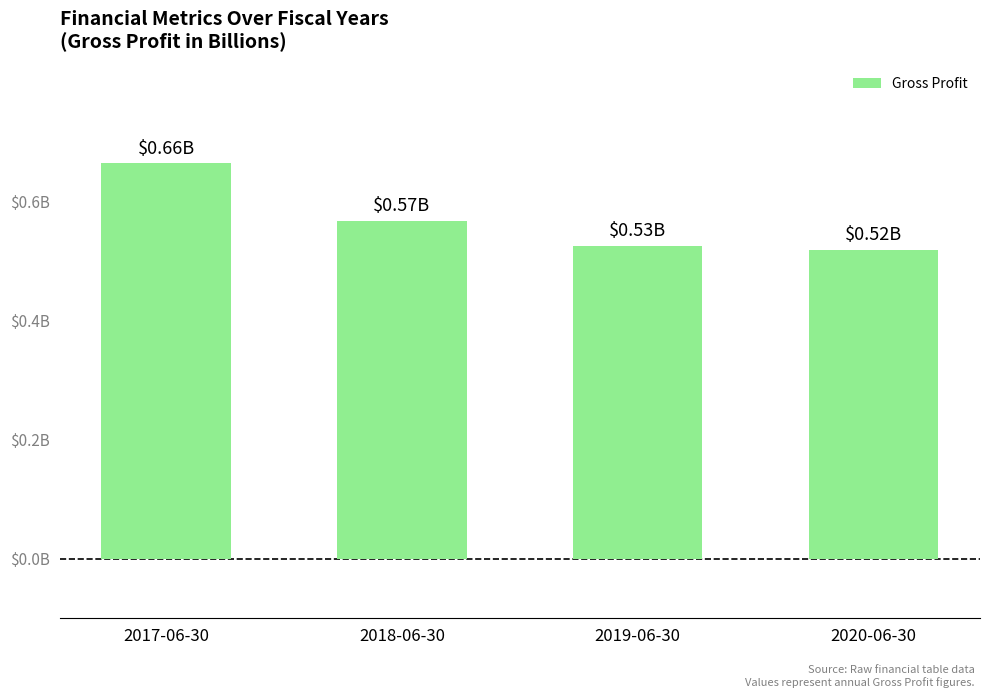

What is the difference between the maximum and minimum values?

0.1